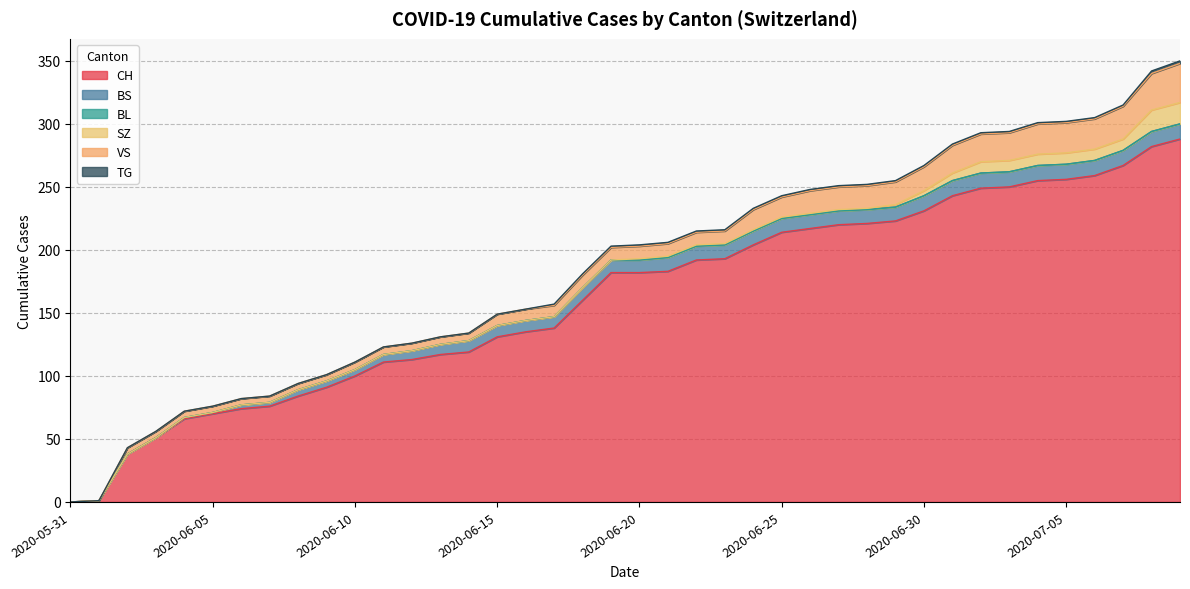

Does the chart have visible grid lines?

Yes